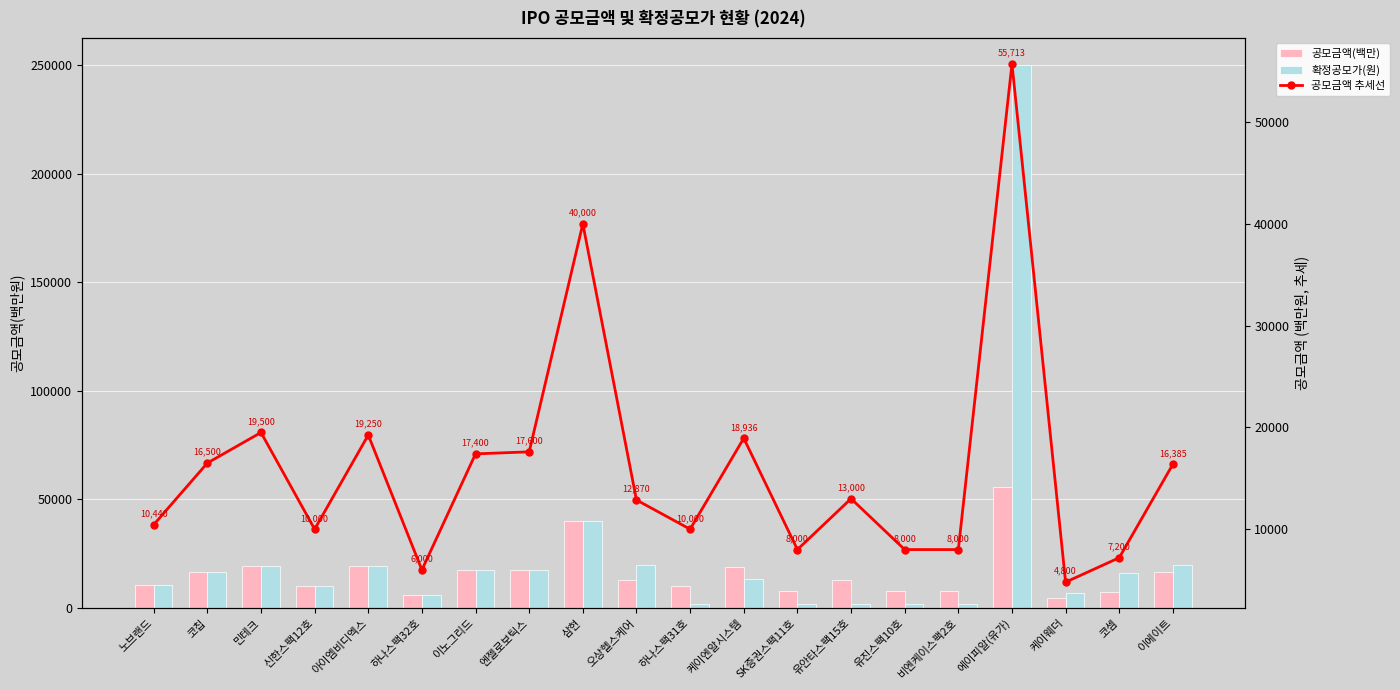

What are all the series names shown in the legend?

공모금액(백만), 확정공모가(원), 공모금액 추세선